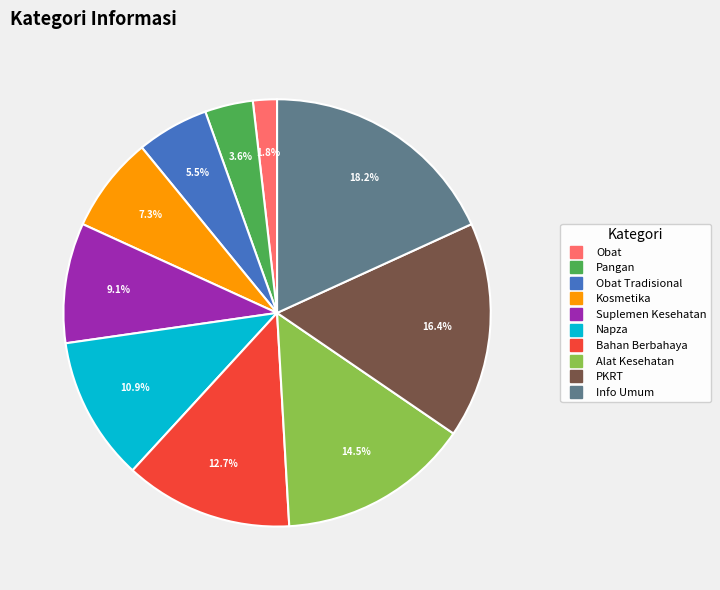

Is there any slice that represents more than half of the pie?

No